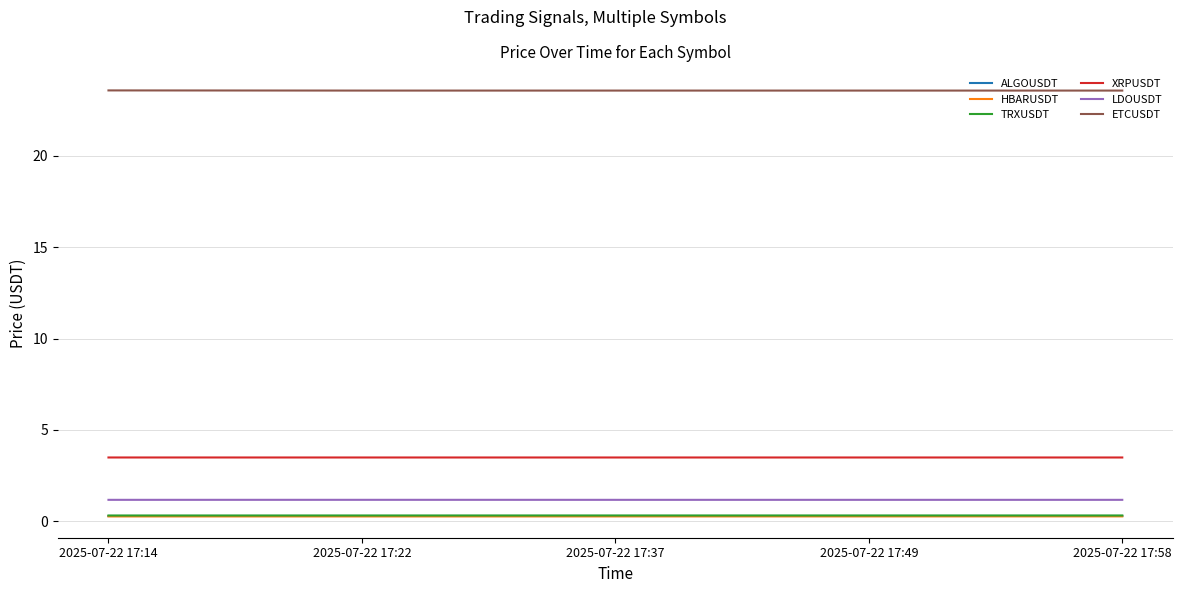

True or false: XRPUSDT and HBARUSDT cross at least once.

False